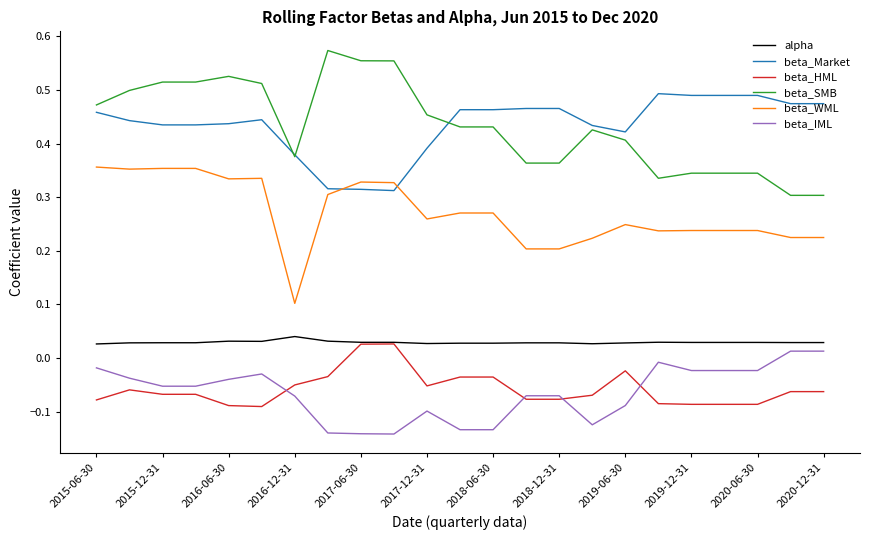

At how many categories does at least one series exceed 0?

23